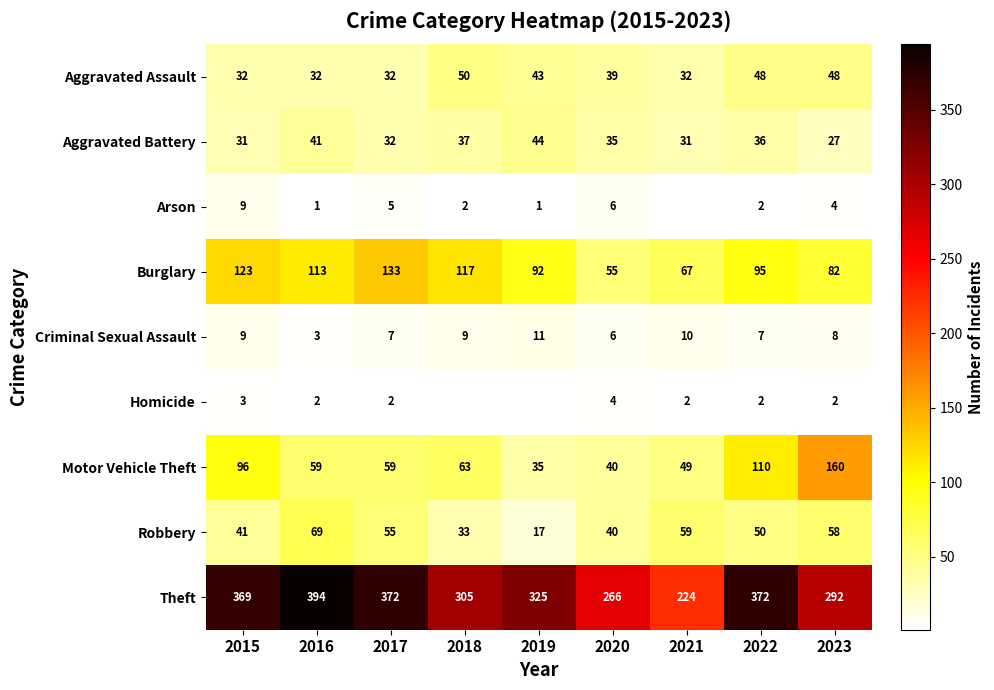

How many values in the Theft series are below 325?

4